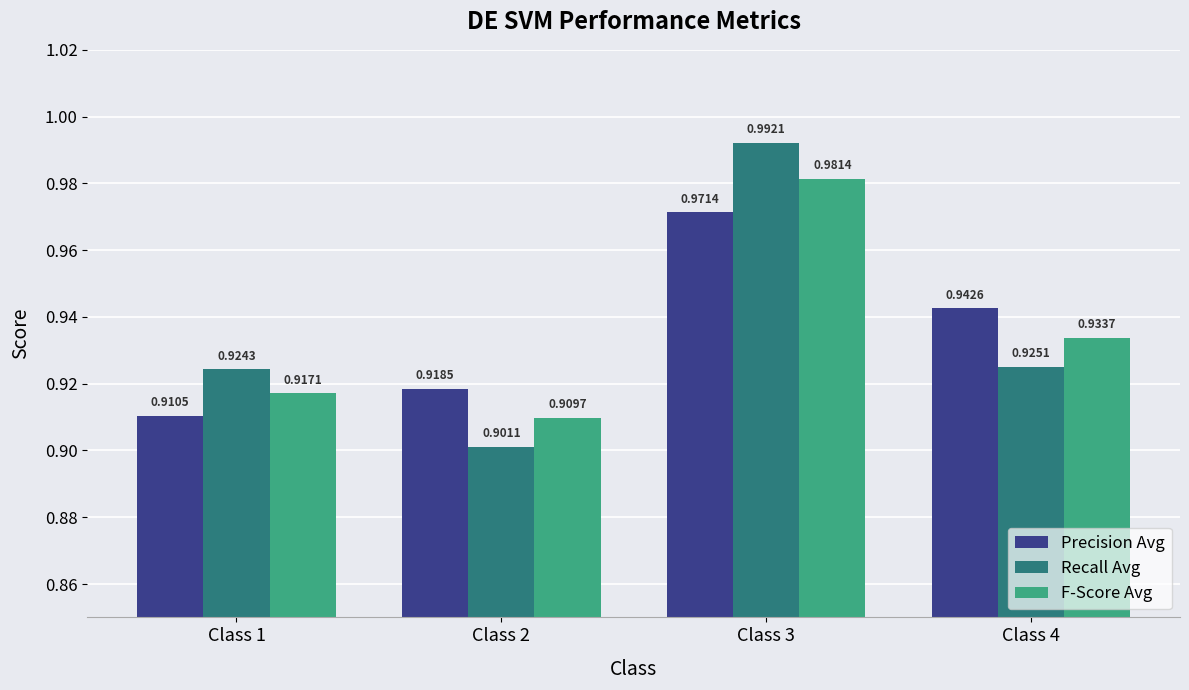

Between Class 3 and Class 4, which series saw the biggest shift?

Recall Avg